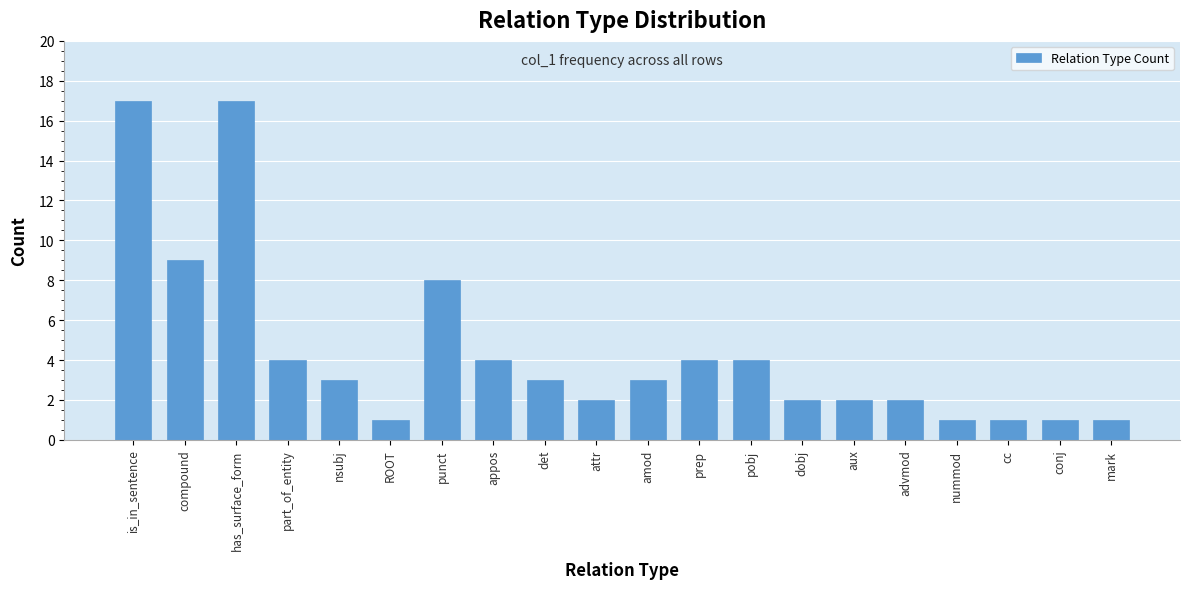

Reading left to right, extract all data points from this chart.

is_in_sentence=17	compound=9	has_surface_form=17	part_of_entity=4	nsubj=3	ROOT=1	punct=8	appos=4	det=3	attr=2	amod=3	prep=4	pobj=4	dobj=2	aux=2	advmod=2	nummod=1	cc=1	conj=1	mark=1